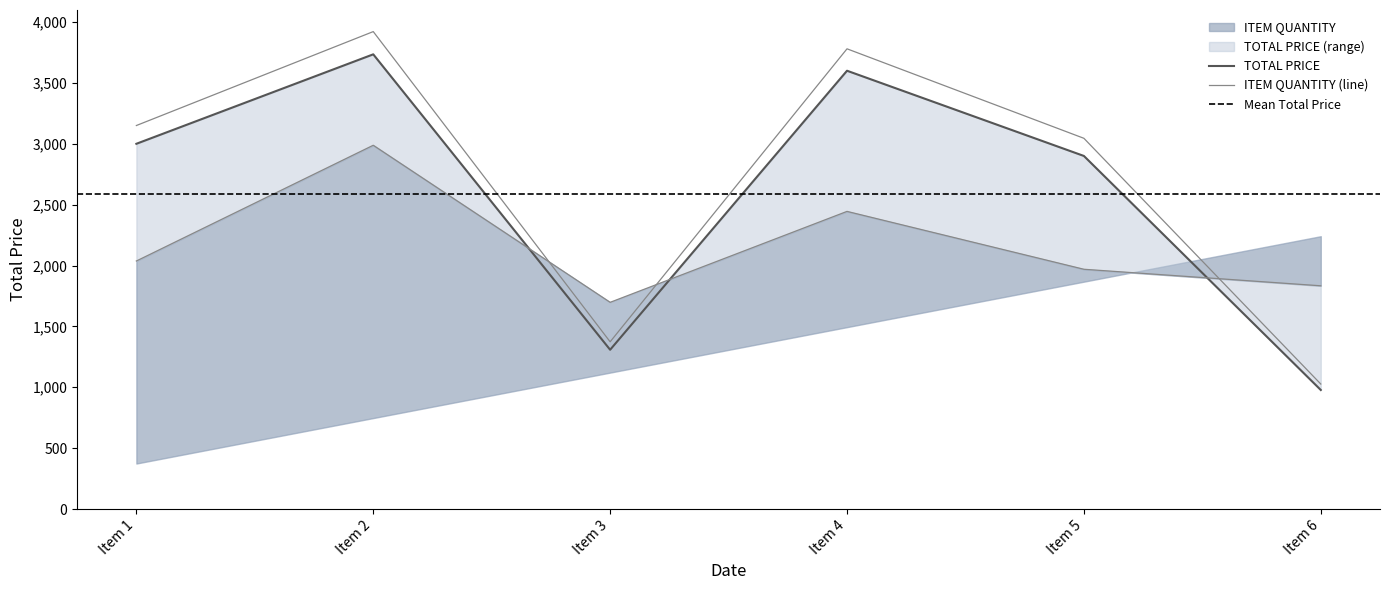

Reading right to left, extract all data points from this chart.

TOTAL PRICE: 977.7	2900.0	3600.0	1308.0	3734.7	3000.0
ITEM QUANTITY: 1833.4	1969.2	2444.5	1697.6	2987.8	2037.1